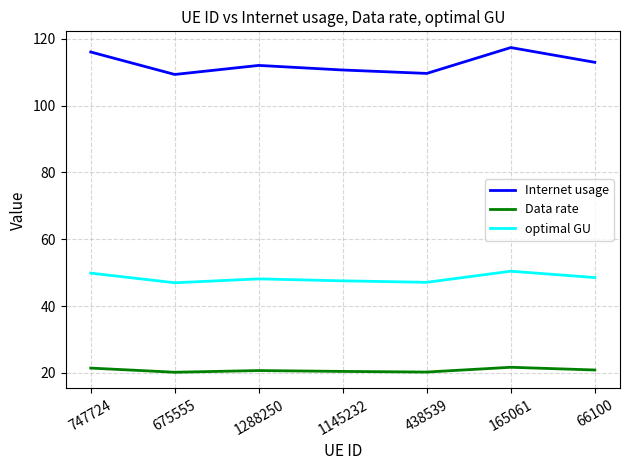

True or false: optimal GU has more than 2 points higher than both neighbors.

False